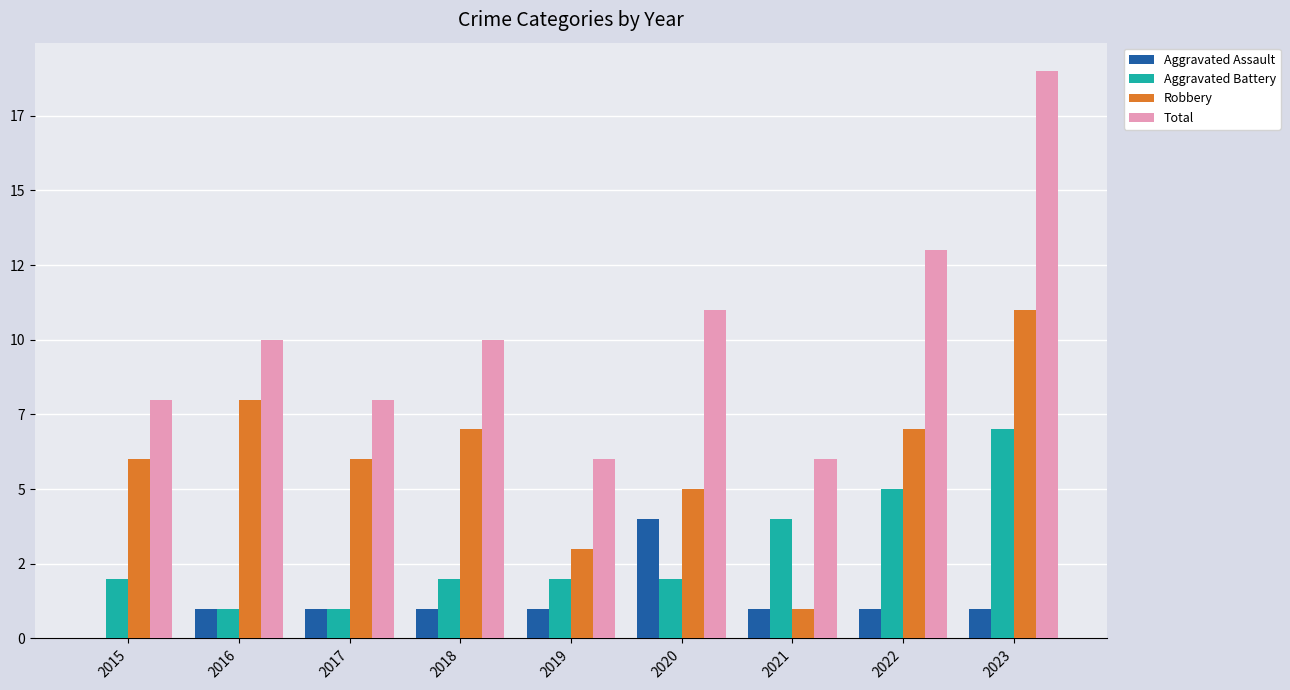

Which series has the largest total across all categories?

Total